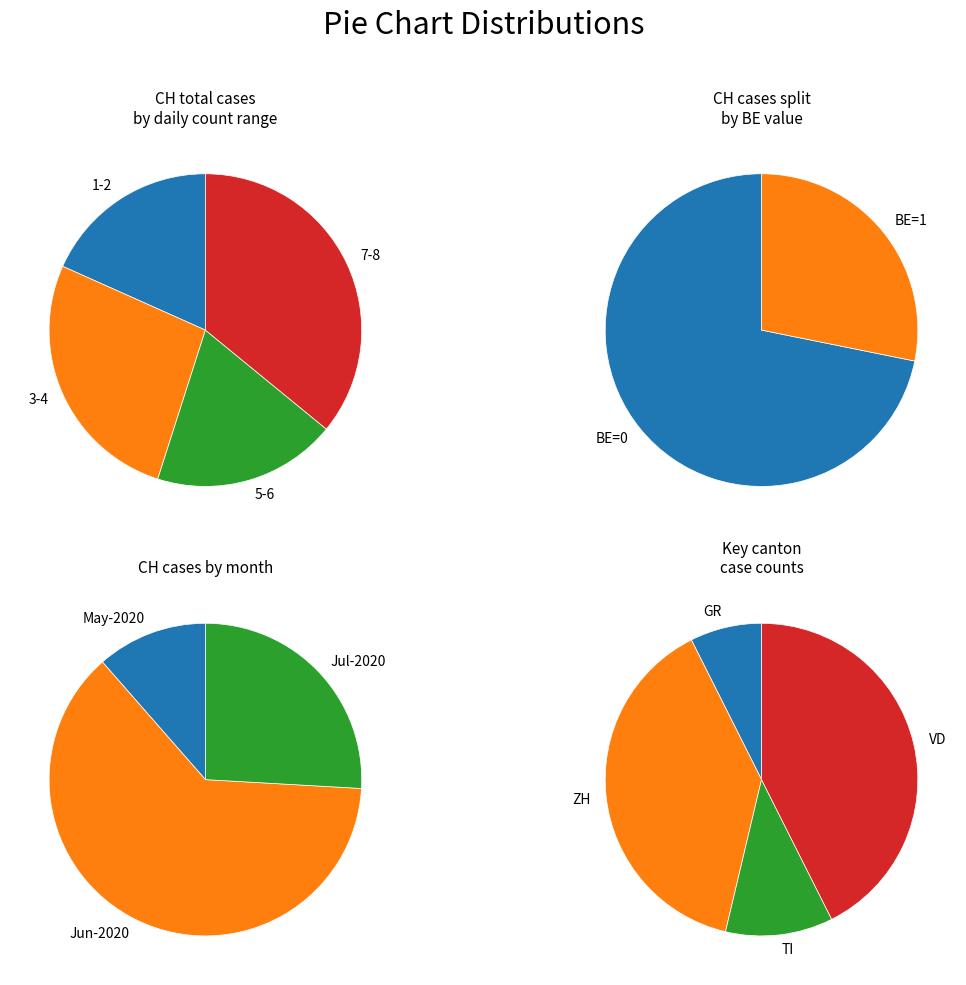

Is 2020-06-11 the majority of the pie?

No